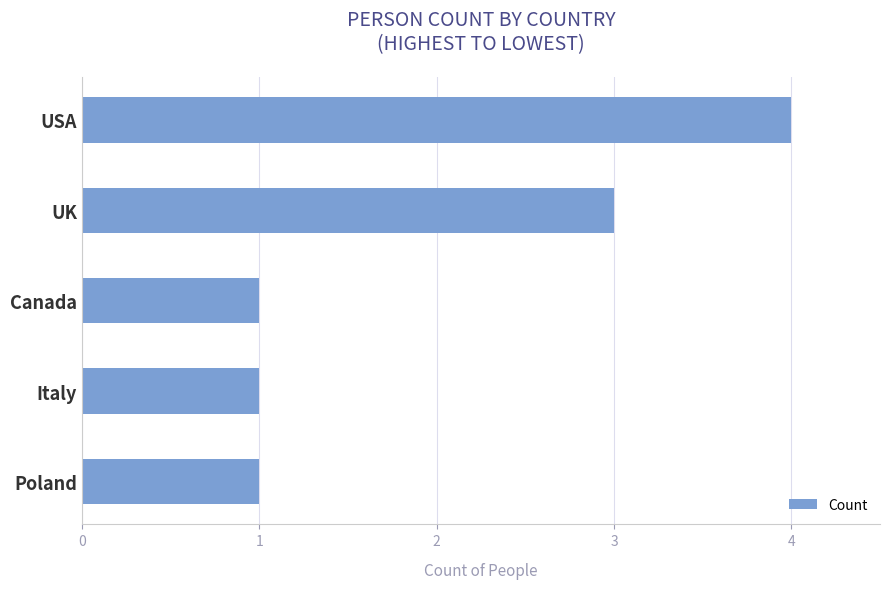

The chart shows a value of 2 at USA. True or false?

False